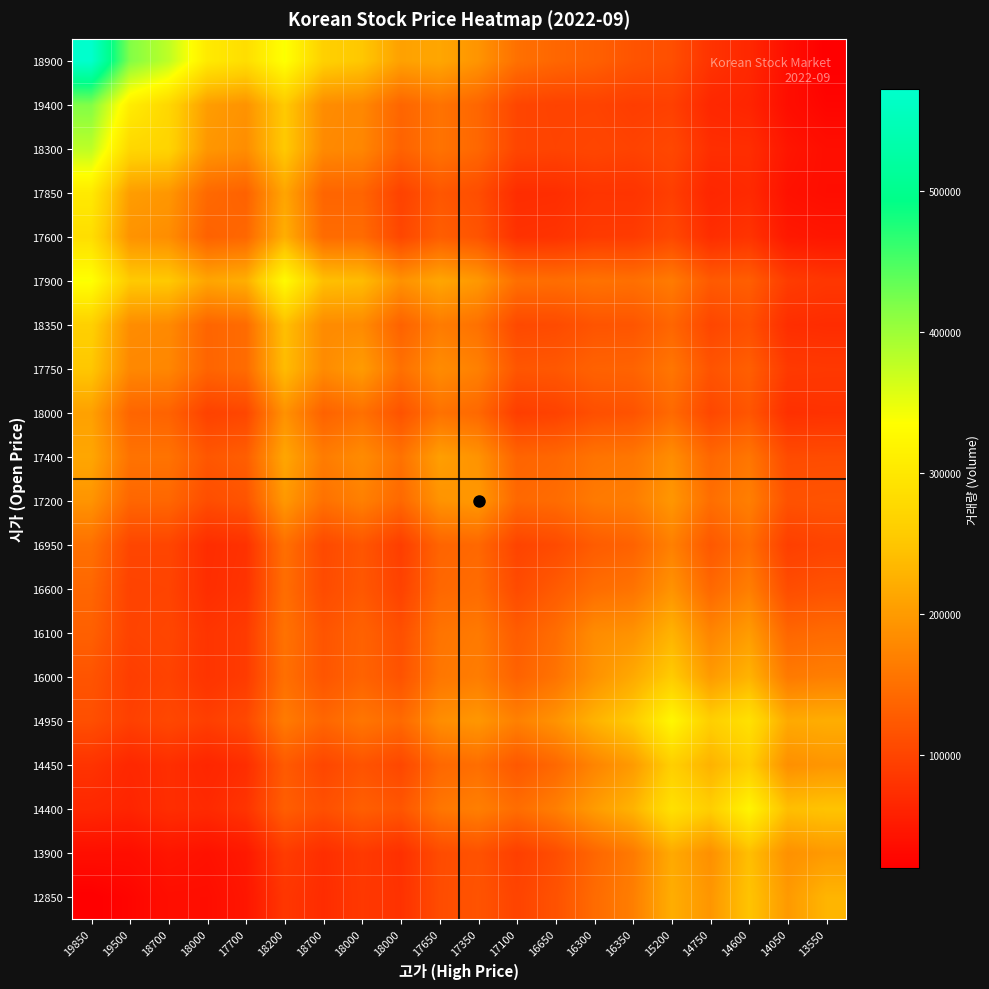

How many series are shown in this chart?

20